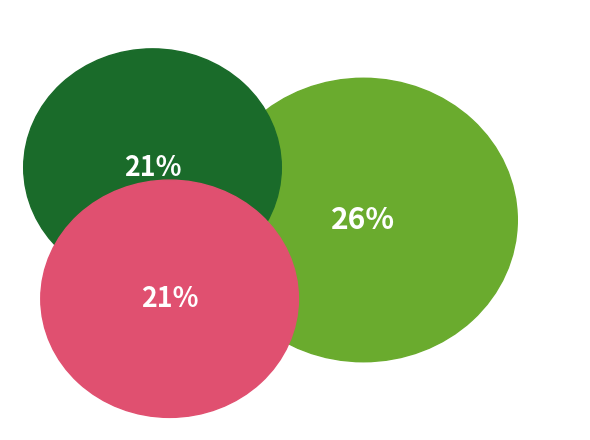

To the nearest percent, what percentage of the pie is 2021?

26%